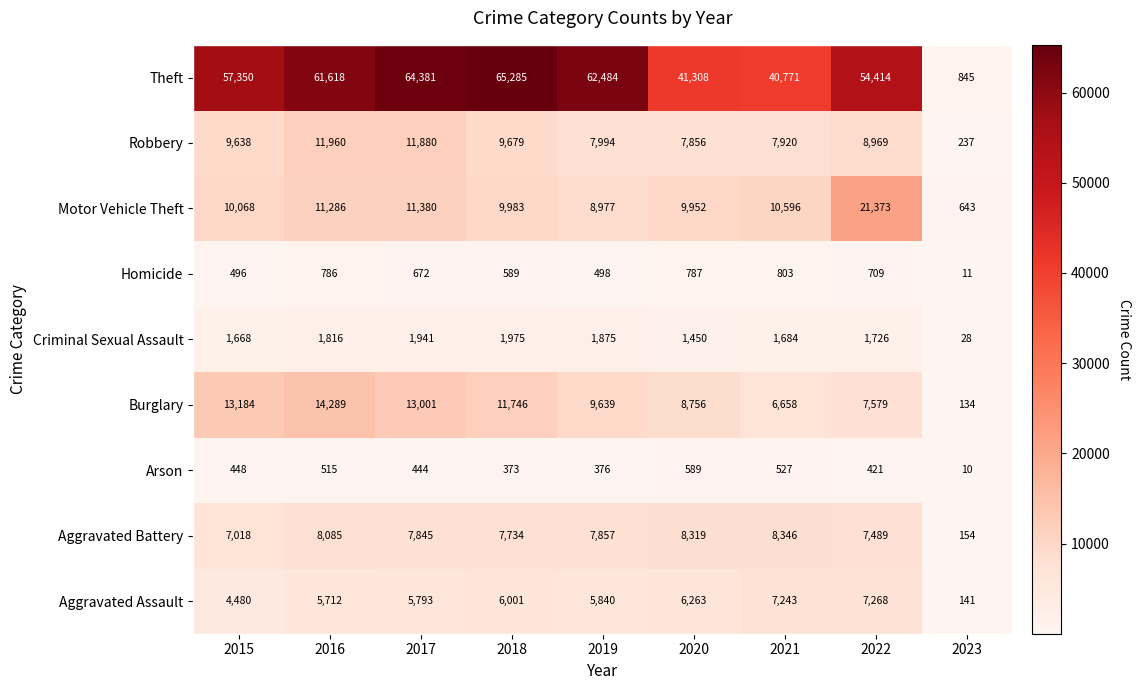

Count the number of categories in the chart.

9